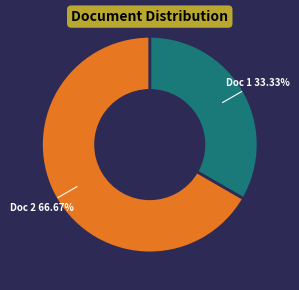

Is there a majority slice in this chart?

Yes